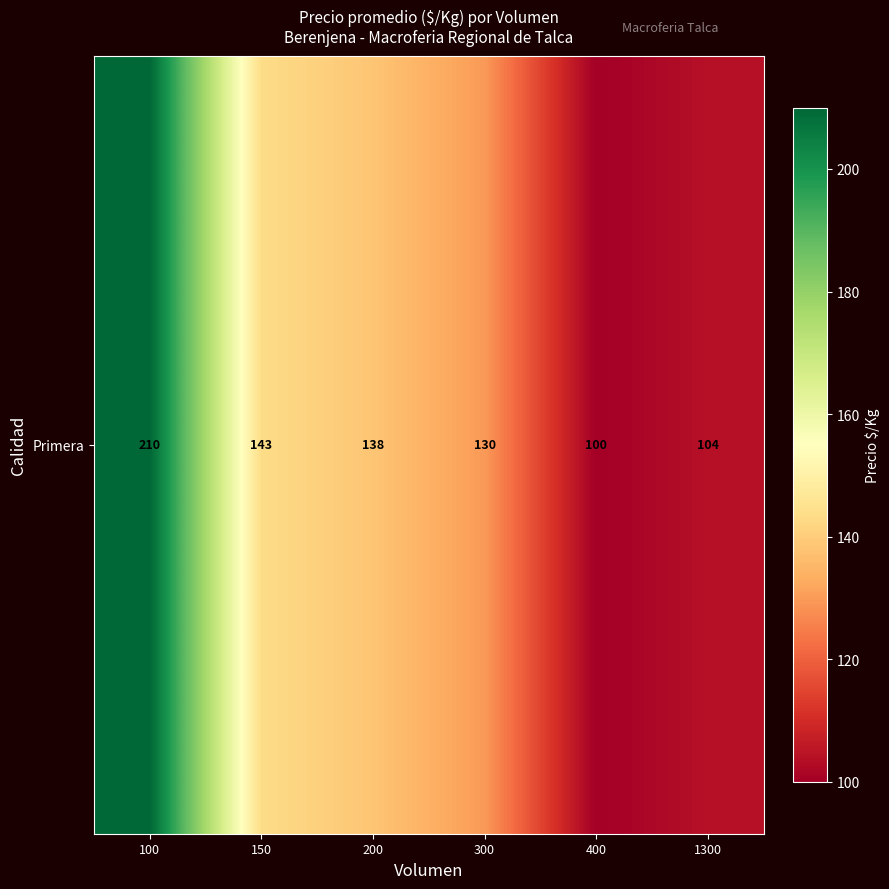

What is the smallest value displayed?

100.0